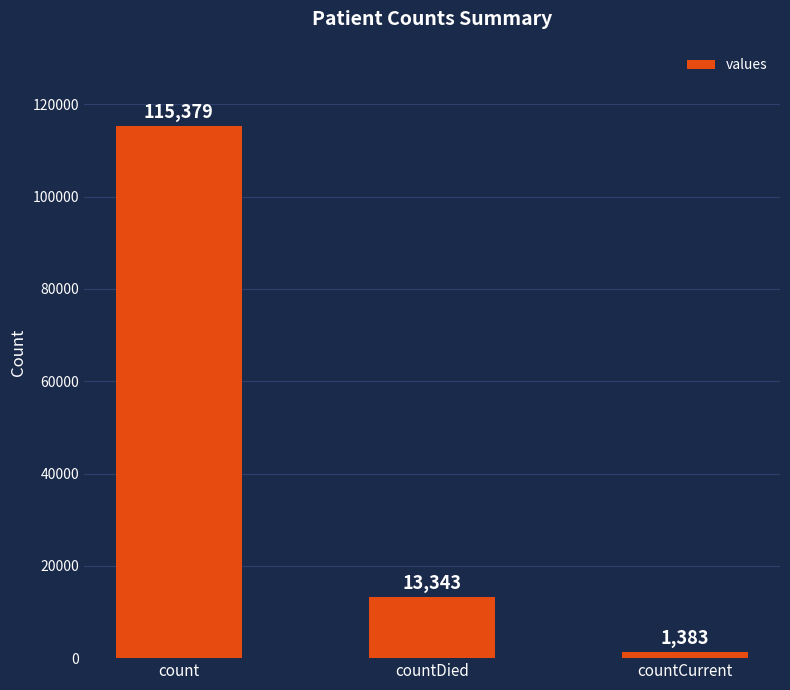

Count the number of categories in the chart.

3